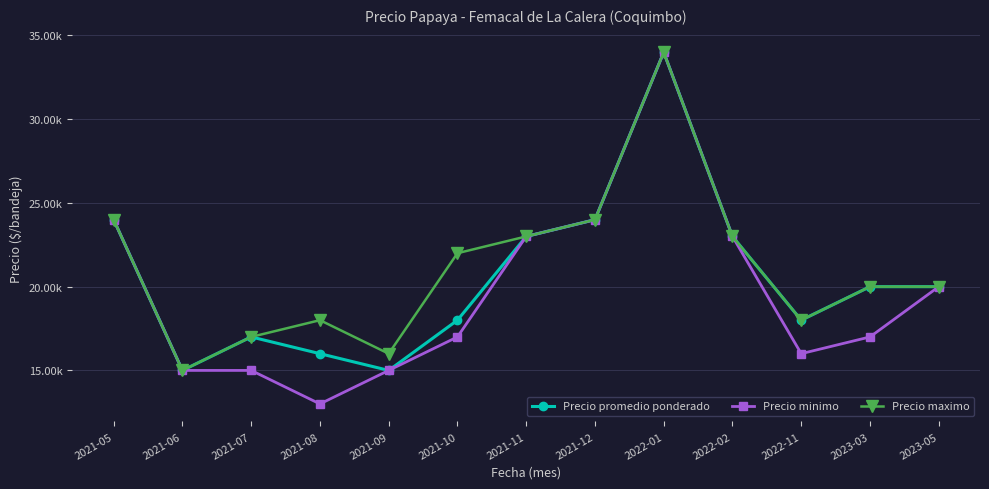

True or false: Precio promedio ponderado has more than 0 points higher than both neighbors.

True